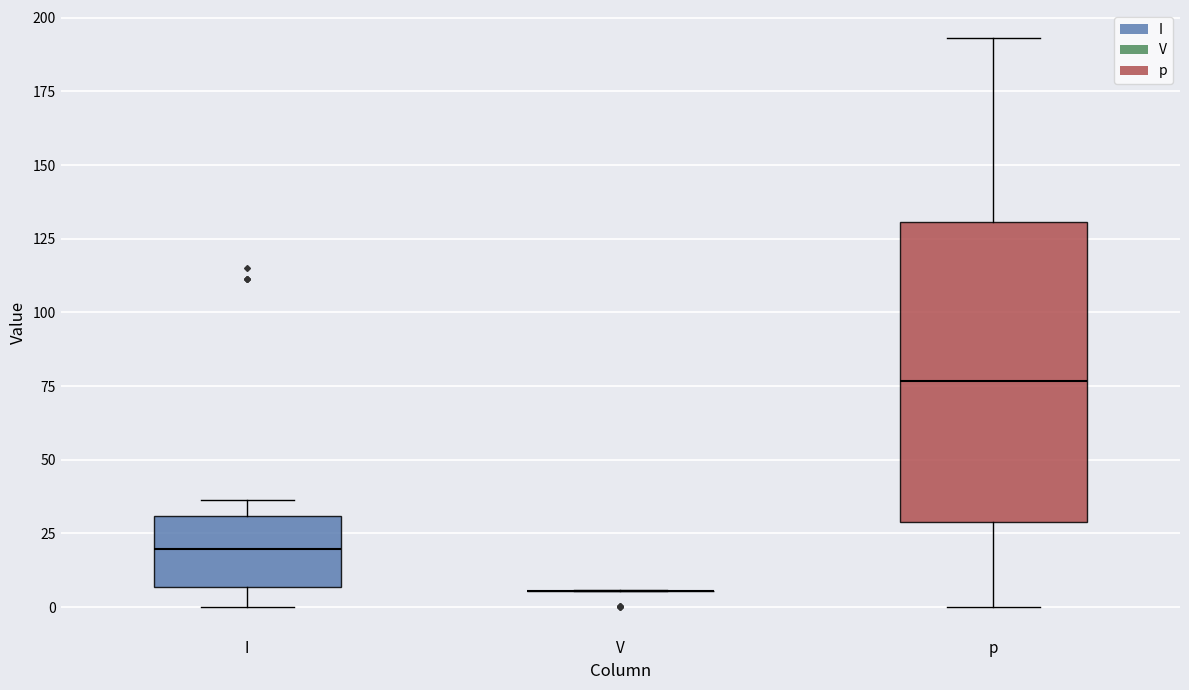

Reading left to right, transcribe this box plot: for each box, give where its median line is, the range the box spans, and where its two whiskers end, as read against the y-axis. The values are not printed on the chart, so give them approximately, as read against the axis.

I: median 20, box 5 to 30, whiskers 0 to 35
V: box collapsed to a line at 5, whiskers 5 to 5
p: median 75, box 30 to 130, whiskers 0 to 195